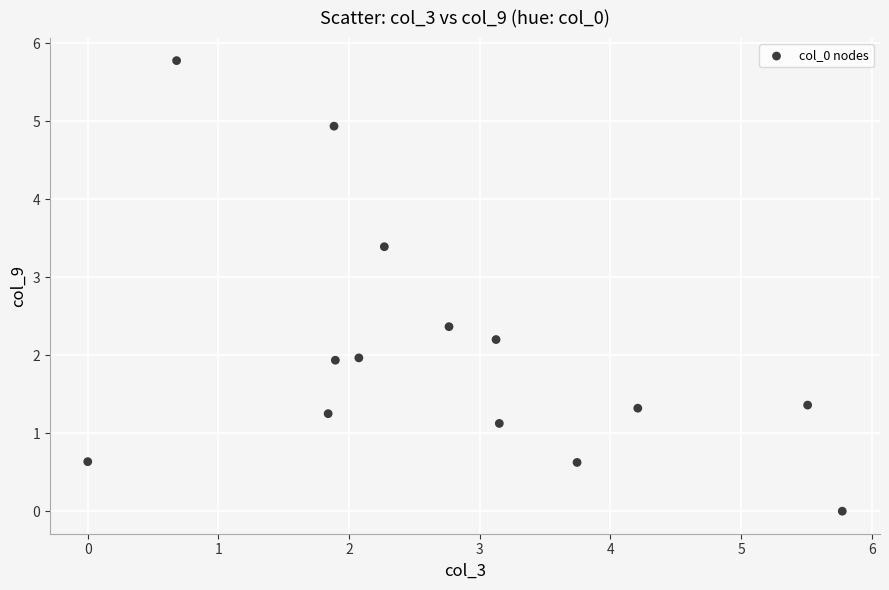

What is the range of X values (max minus min)?

5.8